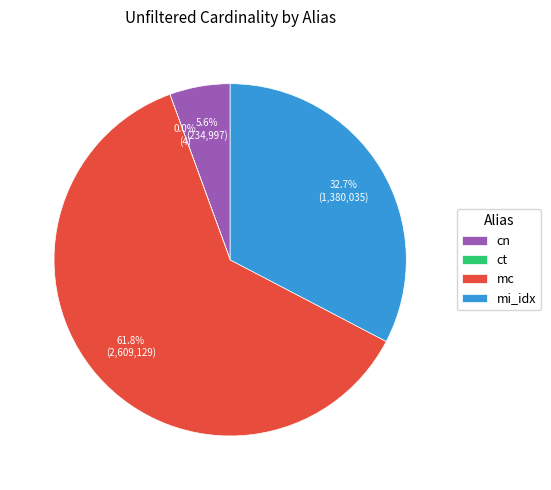

What is the largest slice in the pie chart?

mc